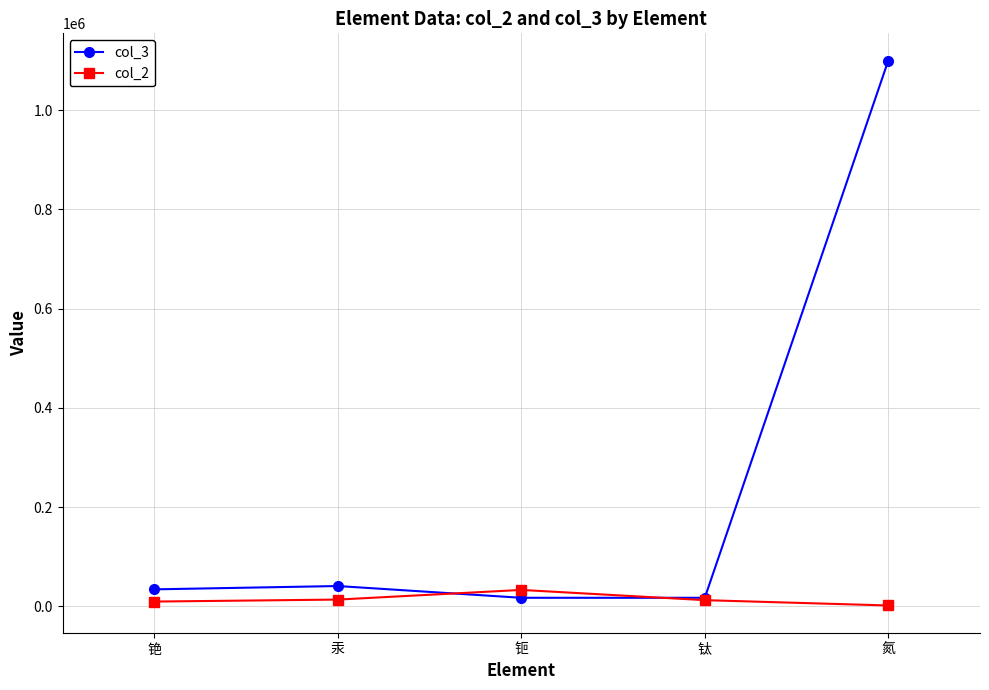

What position from the left is 铯?

1